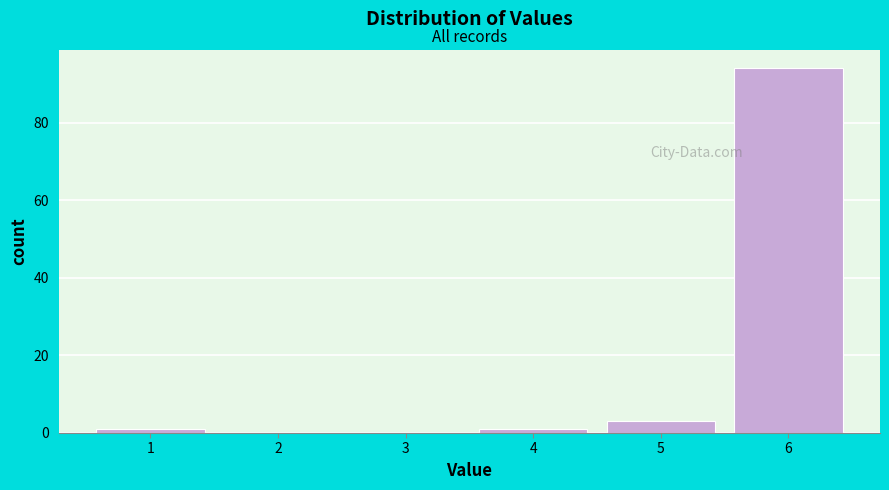

Which range on the x-axis has the tallest bar?

5.5 to 6.5